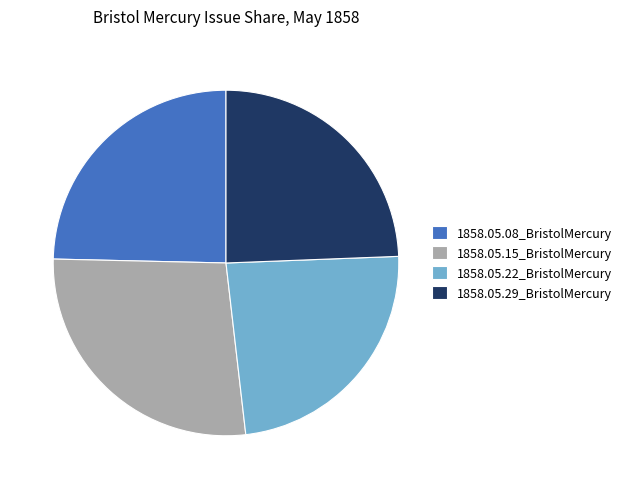

Is 1858.05.08_BristolMercury the majority of the pie?

No